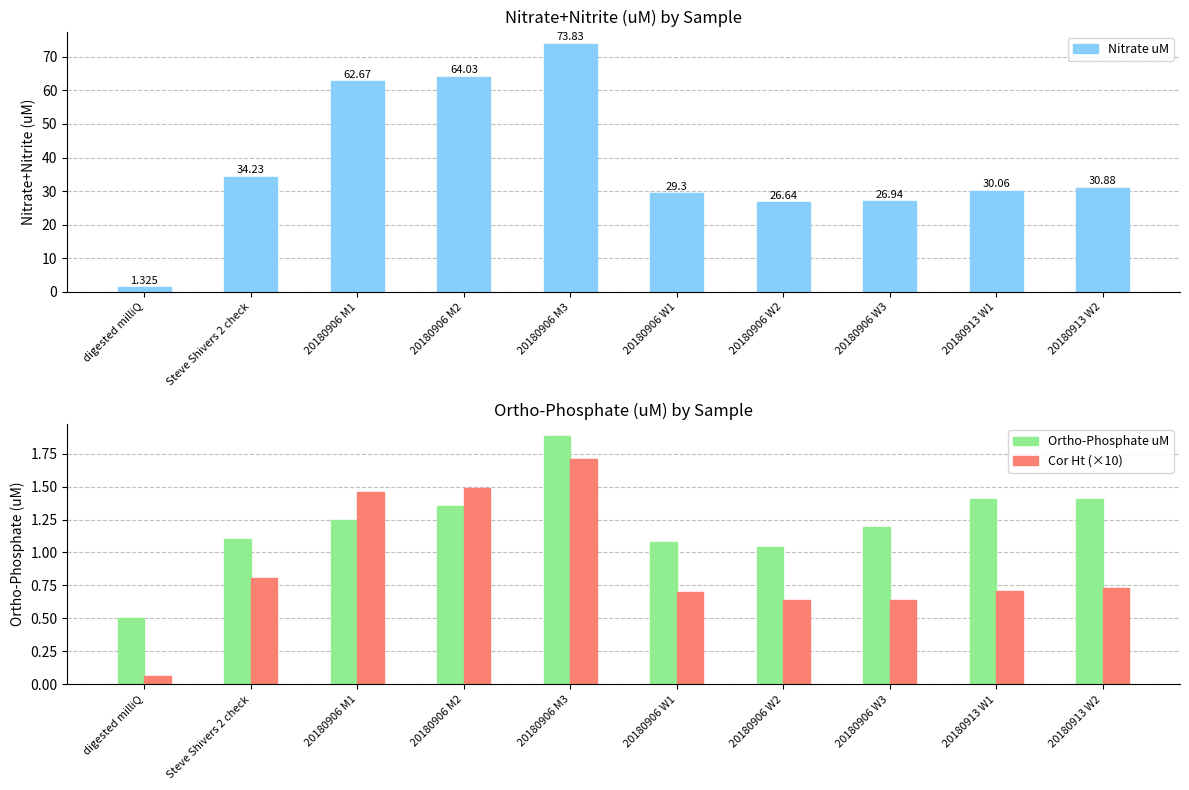

The value of Nitrate uM at 20180906 M1 is 25.4. True or false?

False